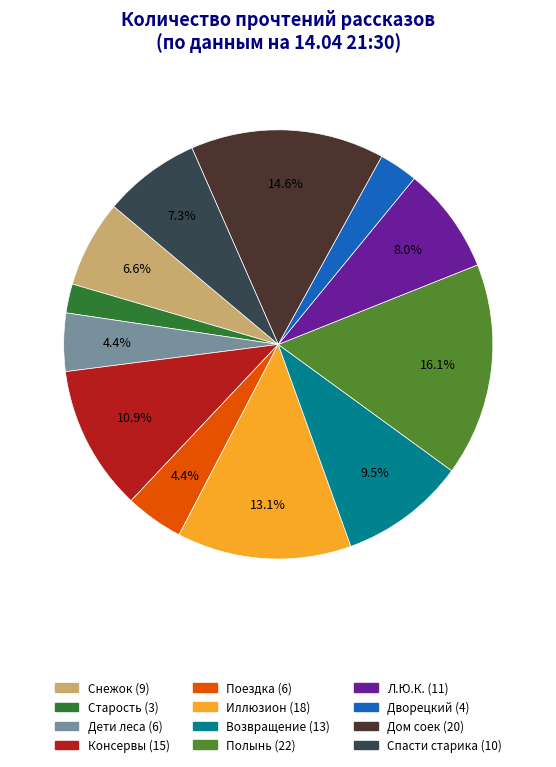

Is there any slice that represents more than half of the pie?

No